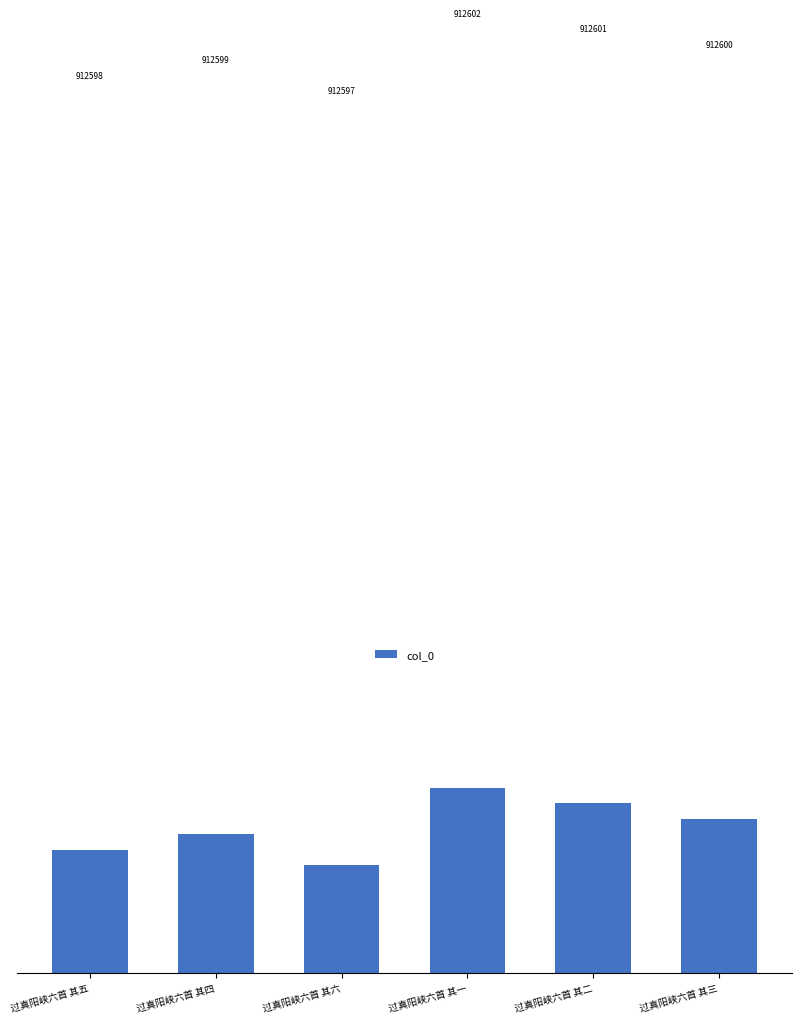

True or false: the data shows 1208640 at 过真阳峡六首 其二.

False